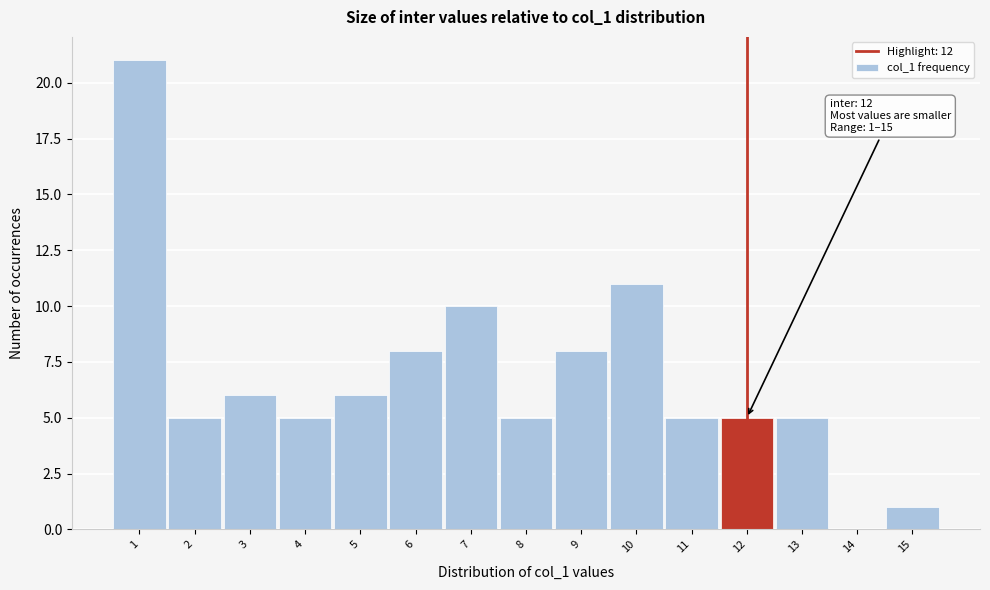

Which range on the x-axis has the tallest bar?

0.5 to 1.5